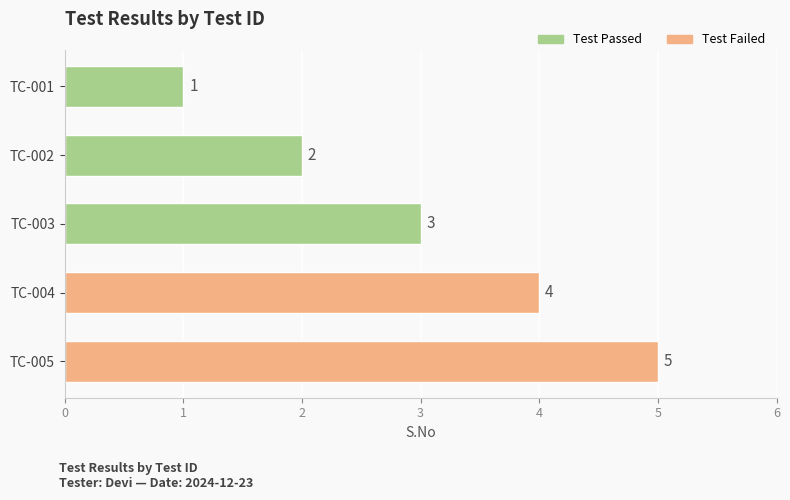

What is the difference between the second highest and minimum values?

3